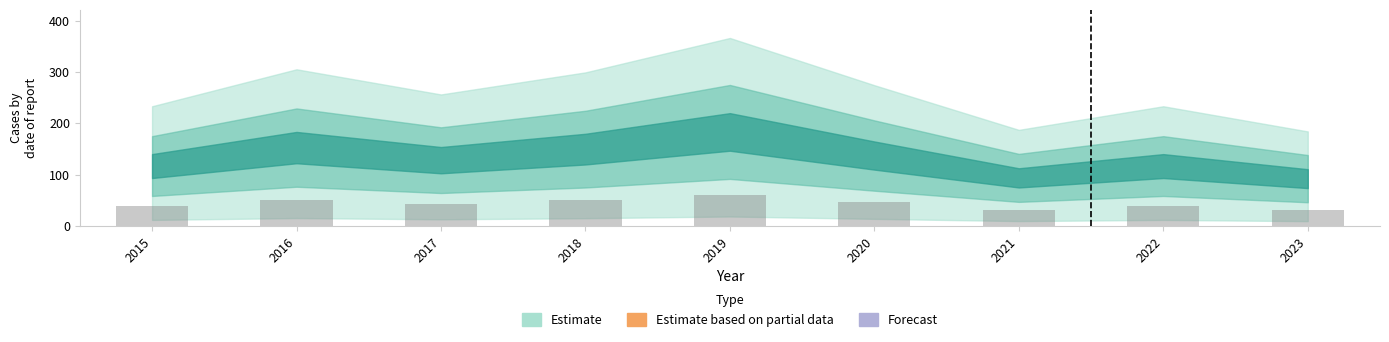

Approximately how many times larger is the value at 2017 compared to 2018?

0.9